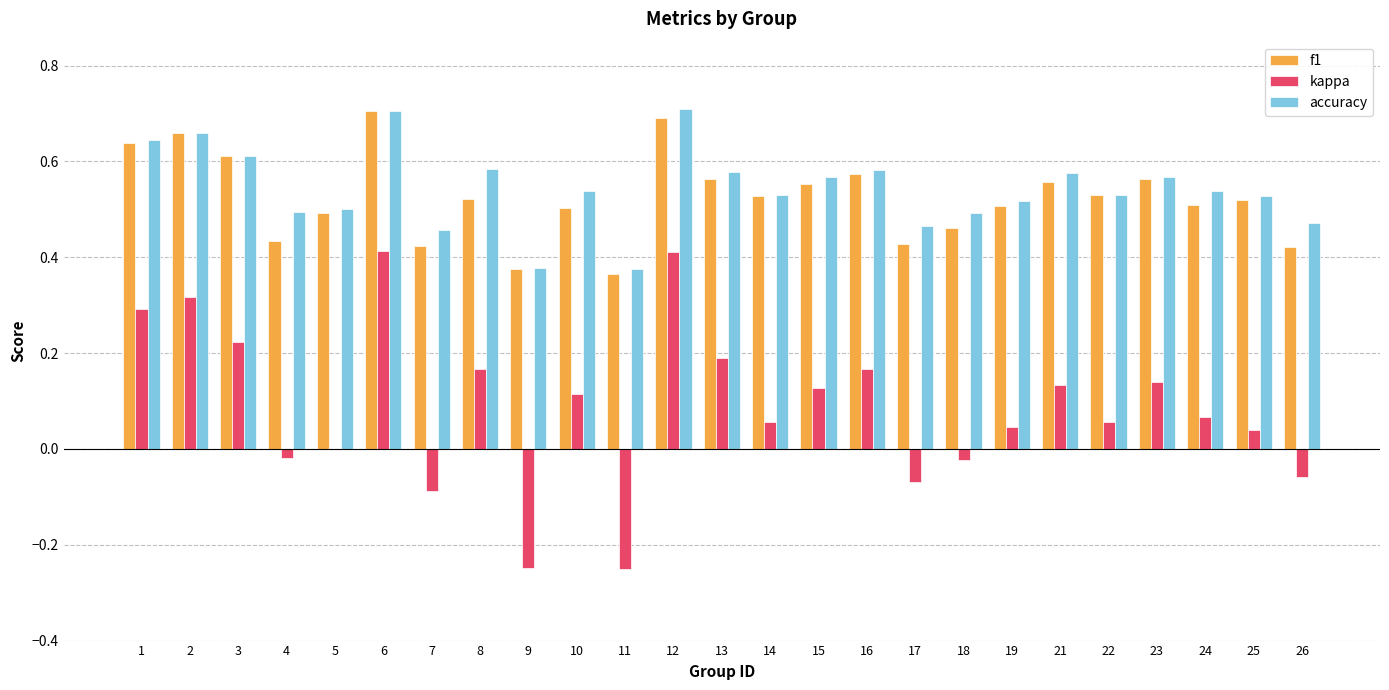

Are the bars horizontal?

No